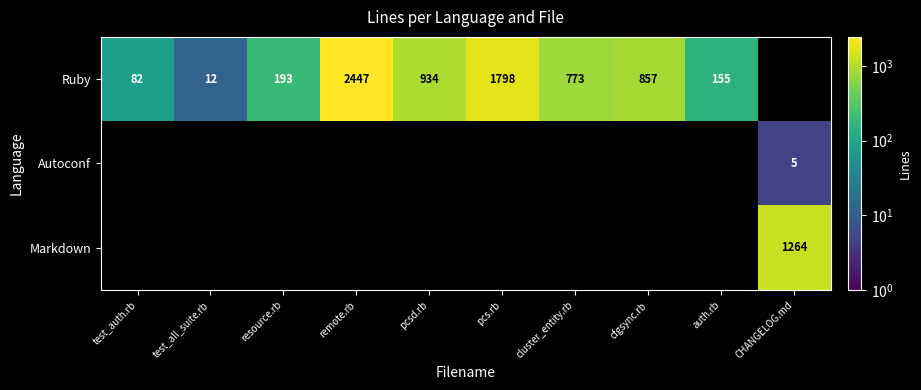

Is it true that Ruby equals 1469 at pcsd.rb?

False